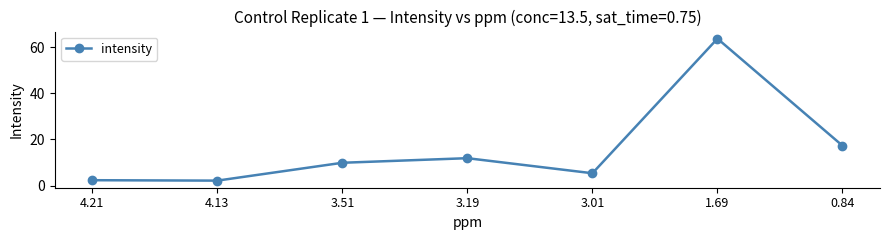

What is the change in value from 4.21 to 3.19?

+9.5